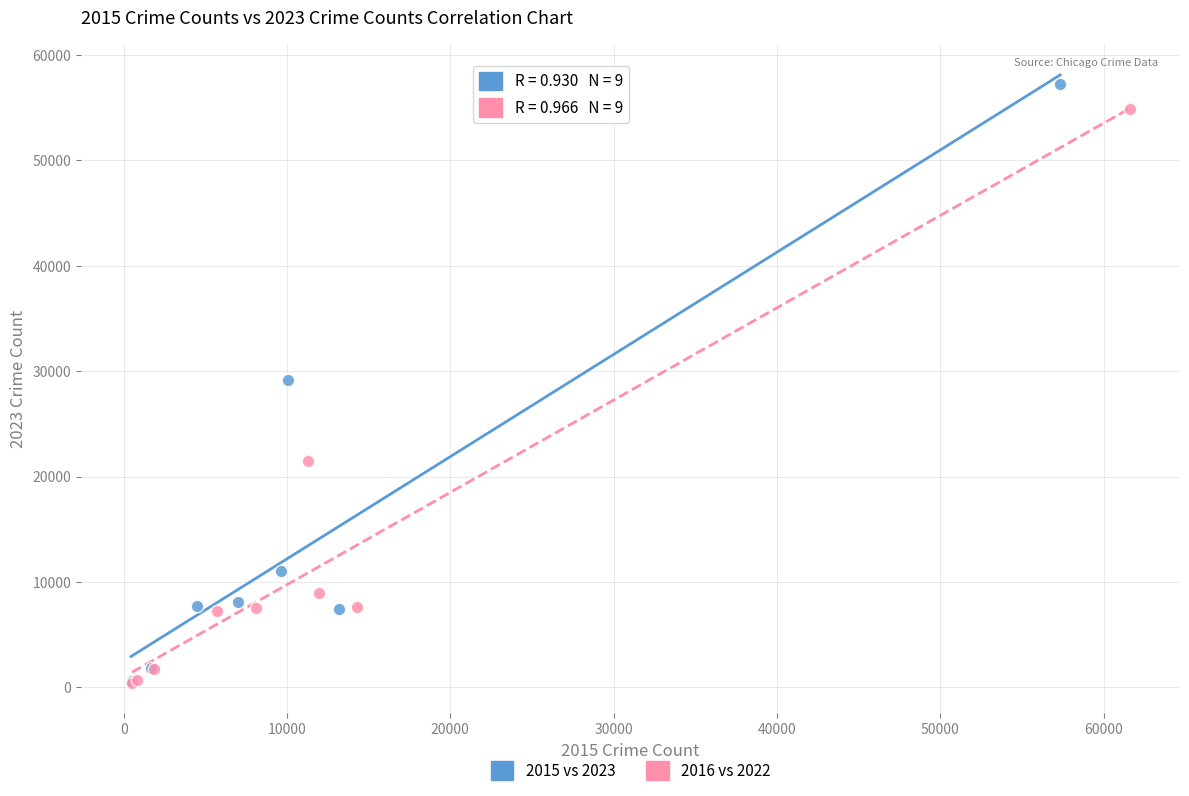

What are all the series names shown in the legend?

2015 vs 2023, 2016 vs 2022